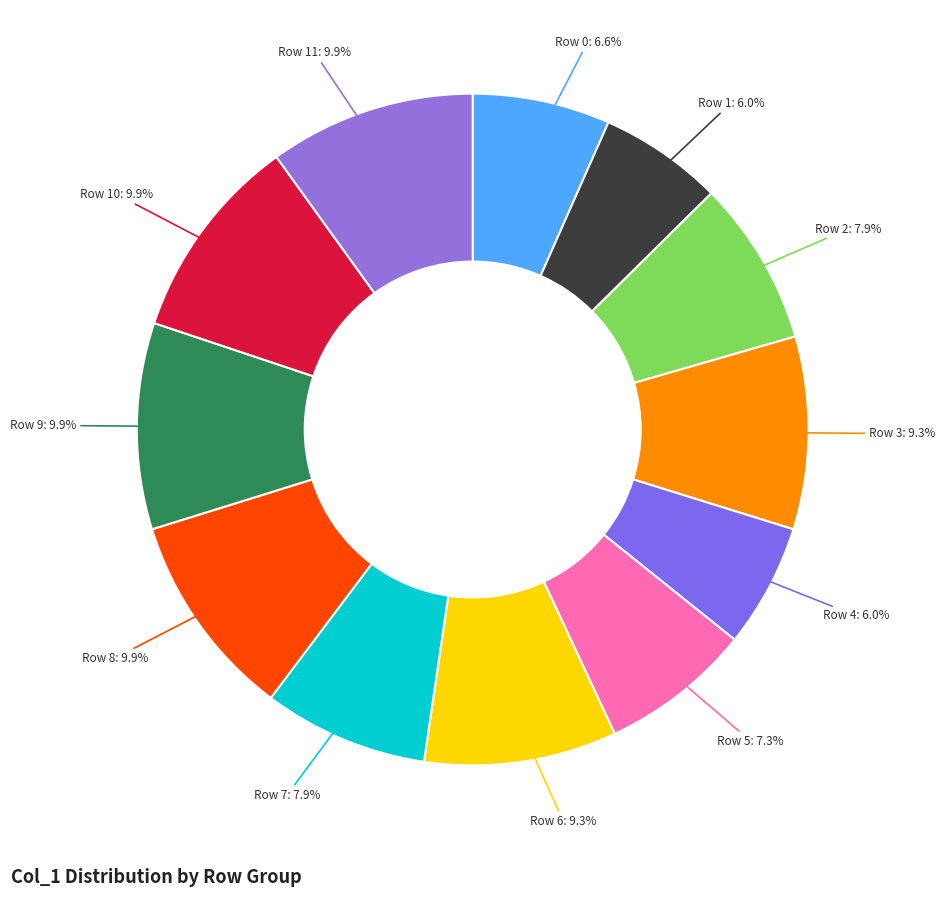

Count the number of slices in the pie.

12